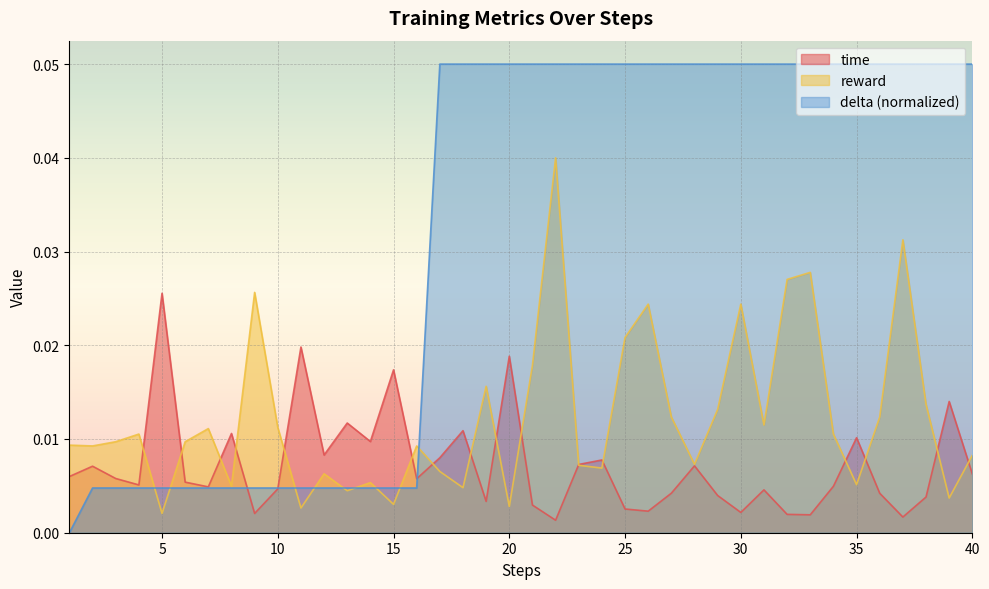

Rank the series by their average value, from highest to lowest.

delta (normalized), reward, time